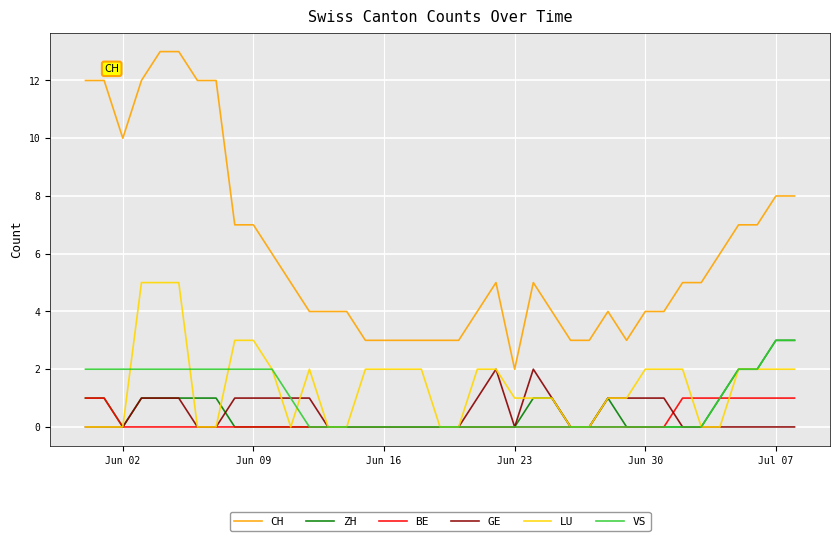

Which series has the largest range (max minus min)?

CH